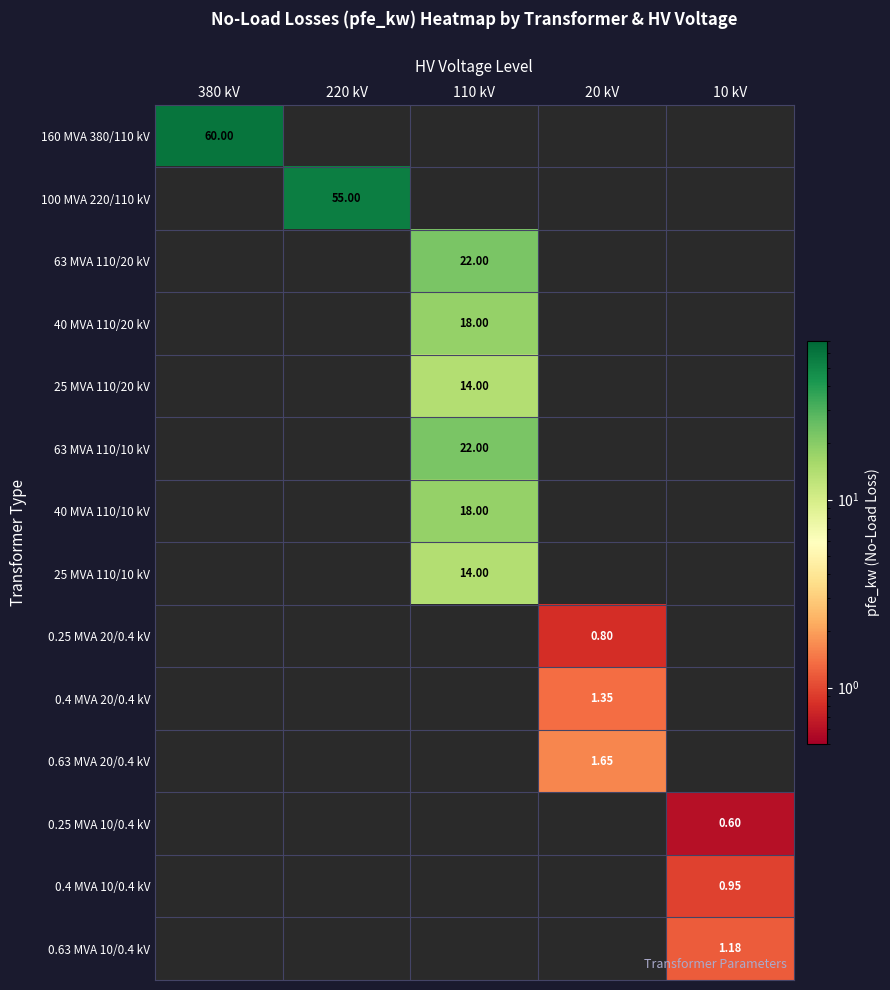

How many series are shown in this chart?

14